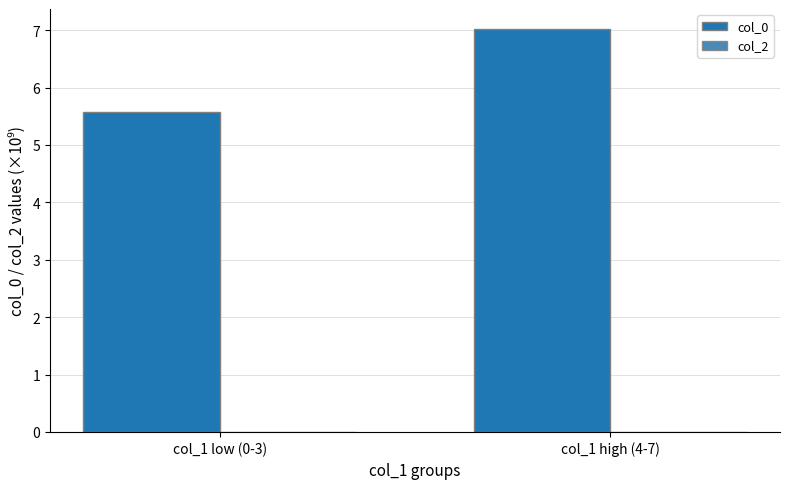

How many bars are there in total?

2